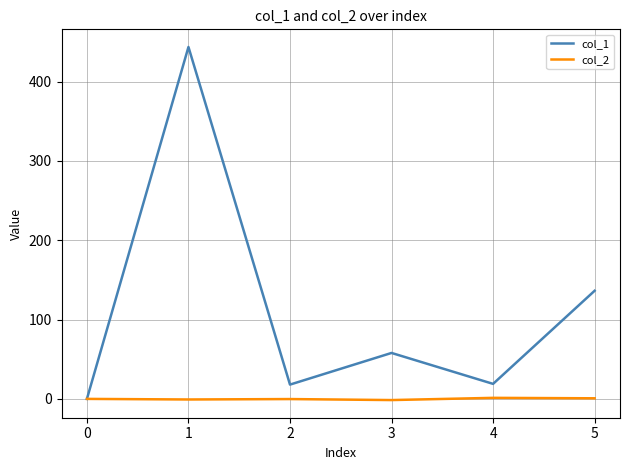

How many distinct data groups are displayed?

2